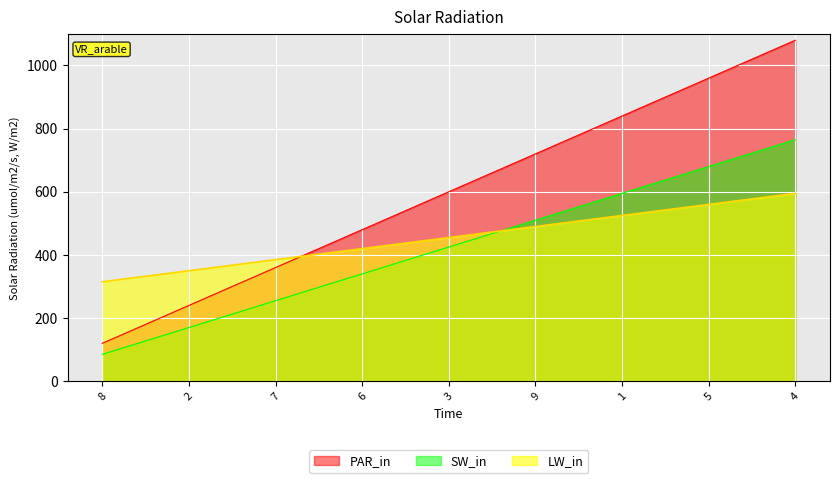

What is the label of the 3rd point from the left?

7